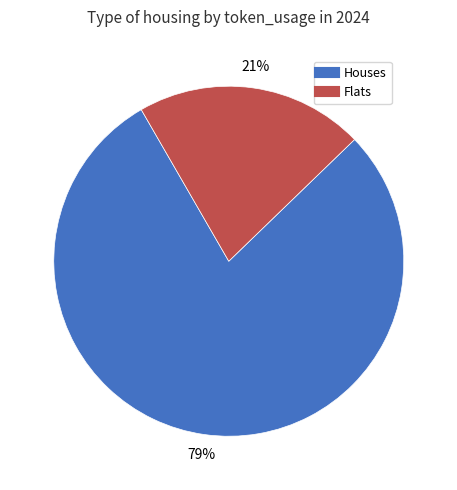

To the nearest percent, what is the average slice percentage?

50%